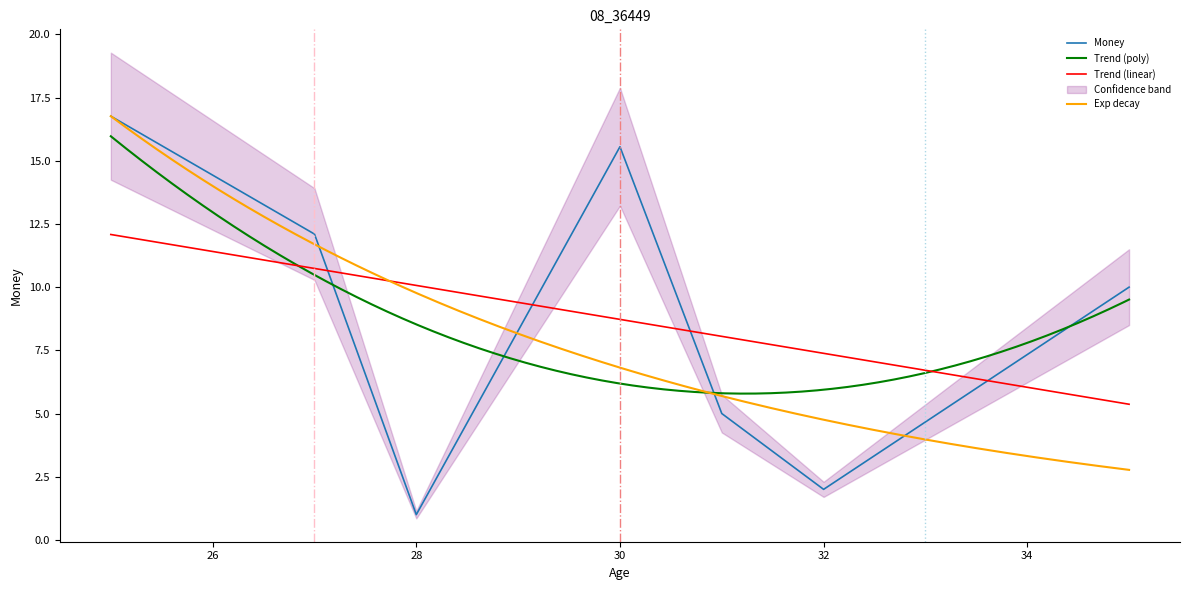

Where is the first local maximum?

25